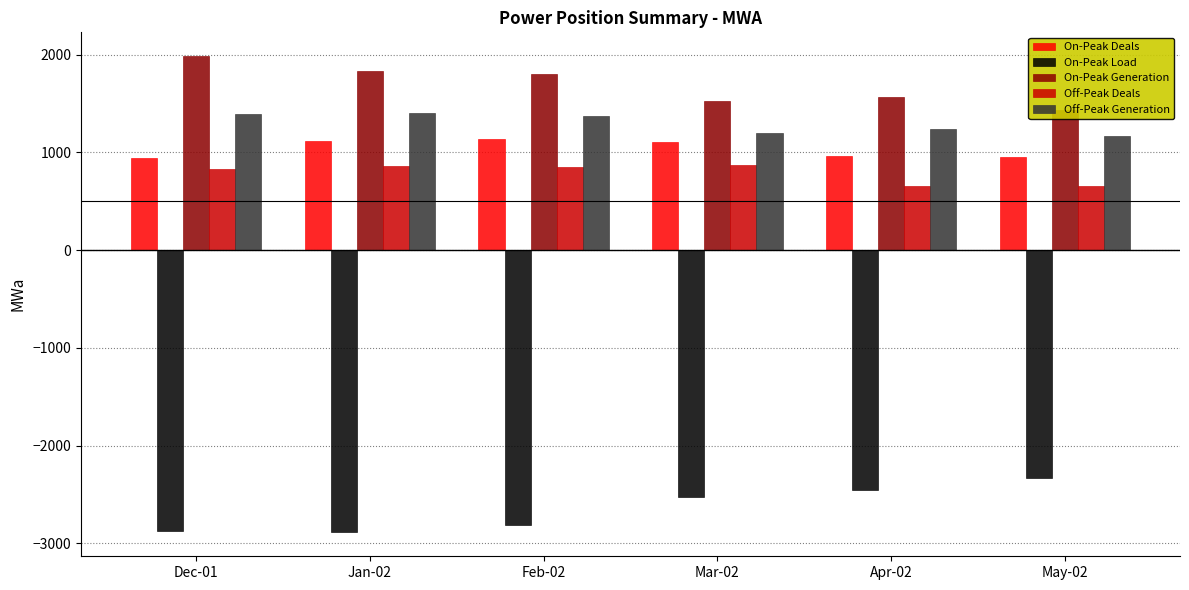

Reading left to right, extract all data points from this chart.

On-Peak Deals: 940.7	1113.4	1134.2	1110.4	961.4	956.1
On-Peak Load: -2874.2	-2888.2	-2816.4	-2529.2	-2452.2	-2335.4
On-Peak Generation: 1985.8	1836.3	1799.9	1528.3	1563.4	1431.9
Off-Peak Deals: 830.9	858.7	851.5	873.4	658.4	657.6
Off-Peak Generation: 1397.4	1403.5	1371.1	1202.2	1241.0	1169.1